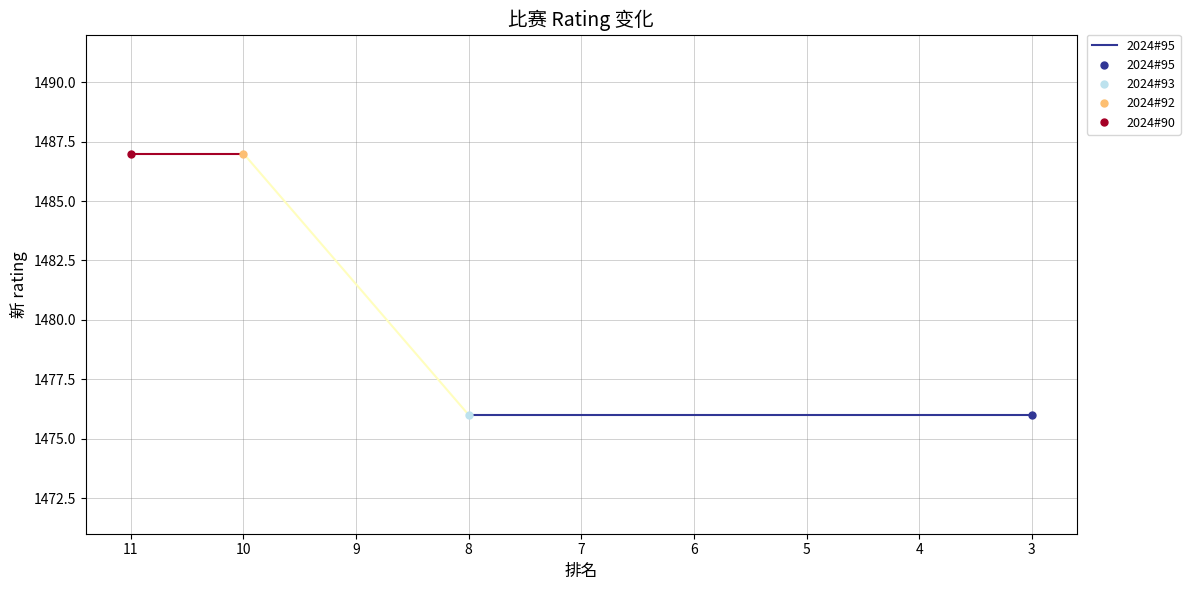

The chart shows a value of 1476 at 8. True or false?

True